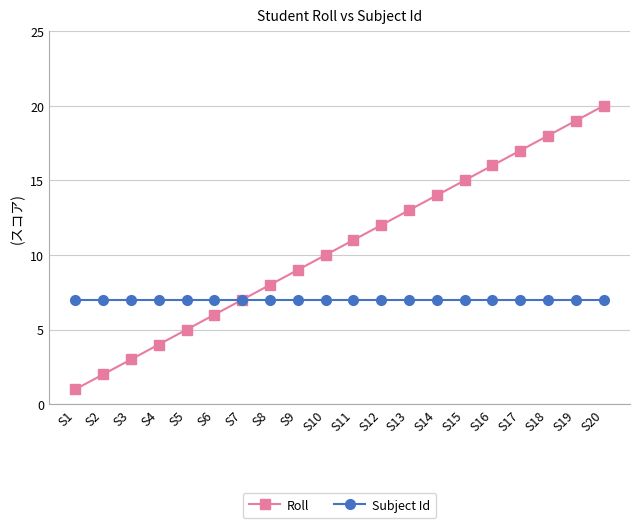

Which series changed the most between S6 and S9?

Roll